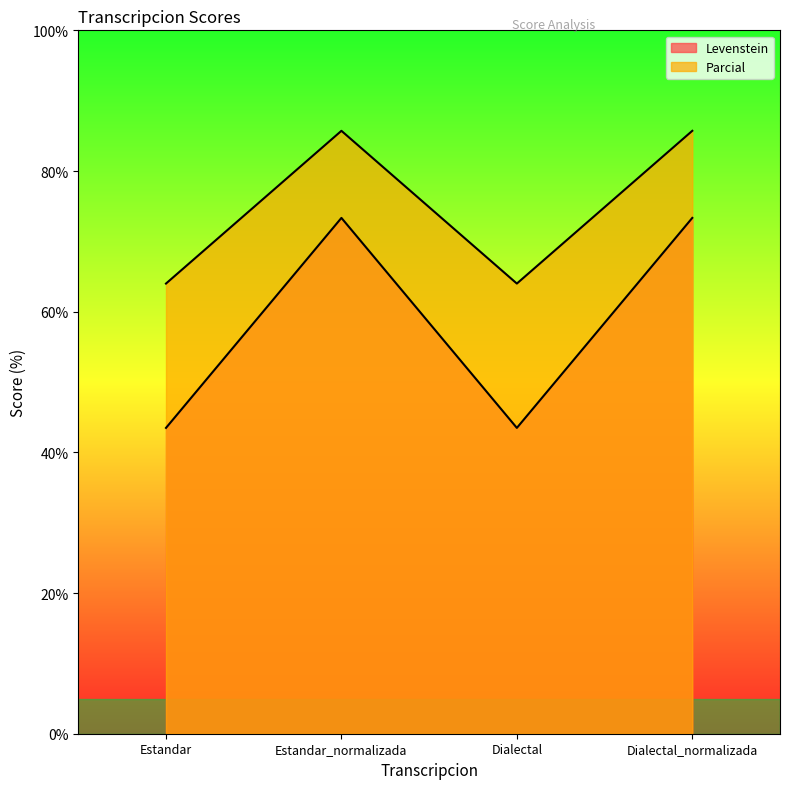

True or false: Levenstein and Parcial intersect in this chart.

False